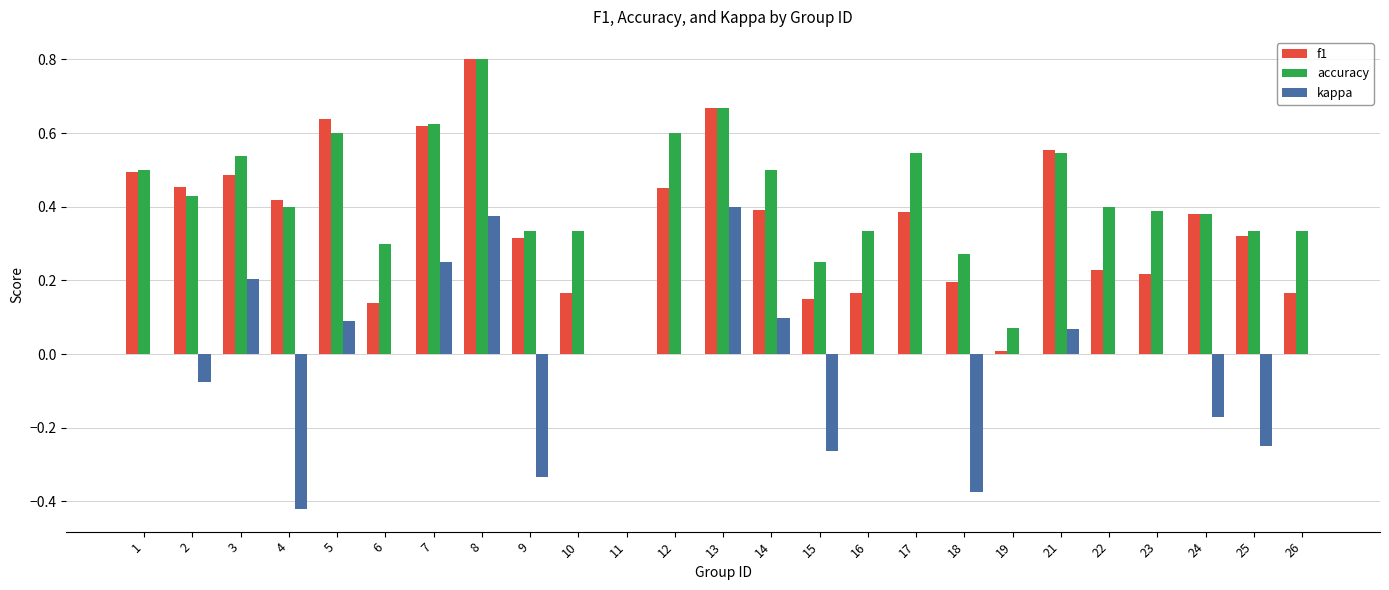

How many groups of bars are there?

25